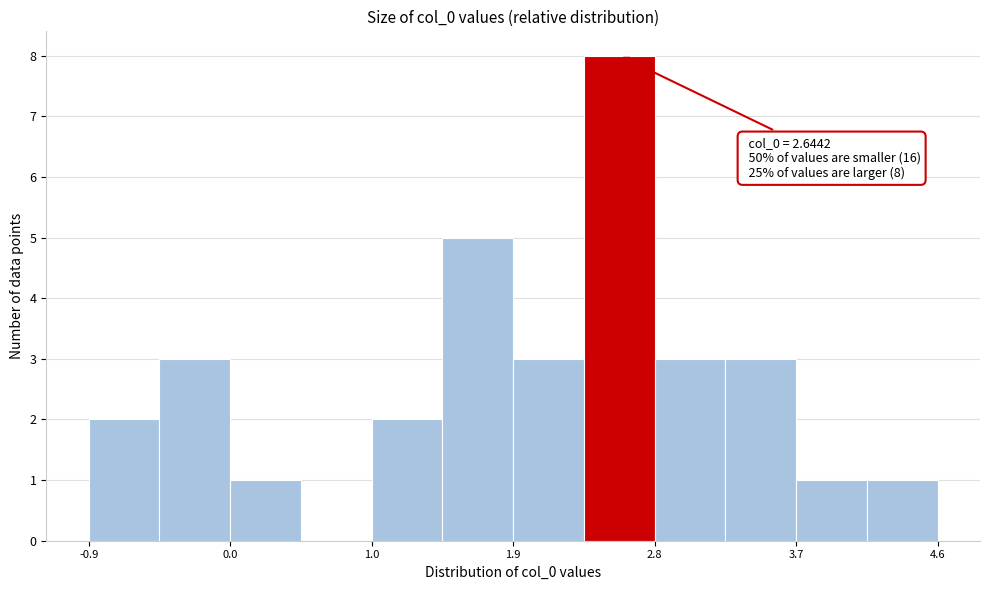

Over which range of the x-axis is the bar tallest?

2.3 to 2.8